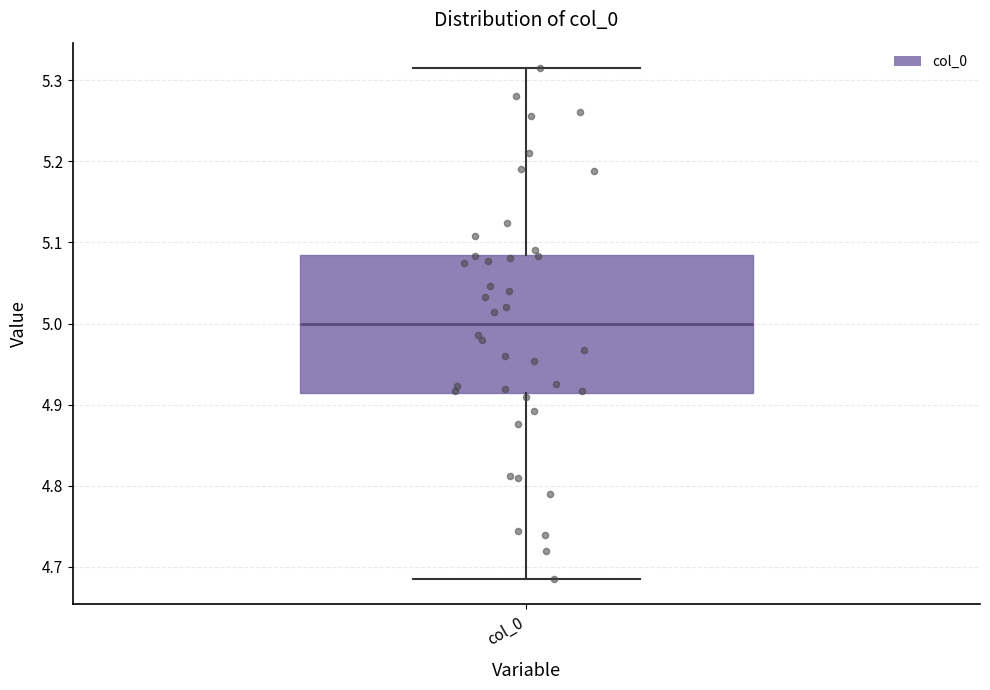

Where does the median line of the box for col_0 sit on the y-axis? The values are not printed on the chart, so give them approximately, as read against the axis.

5.00